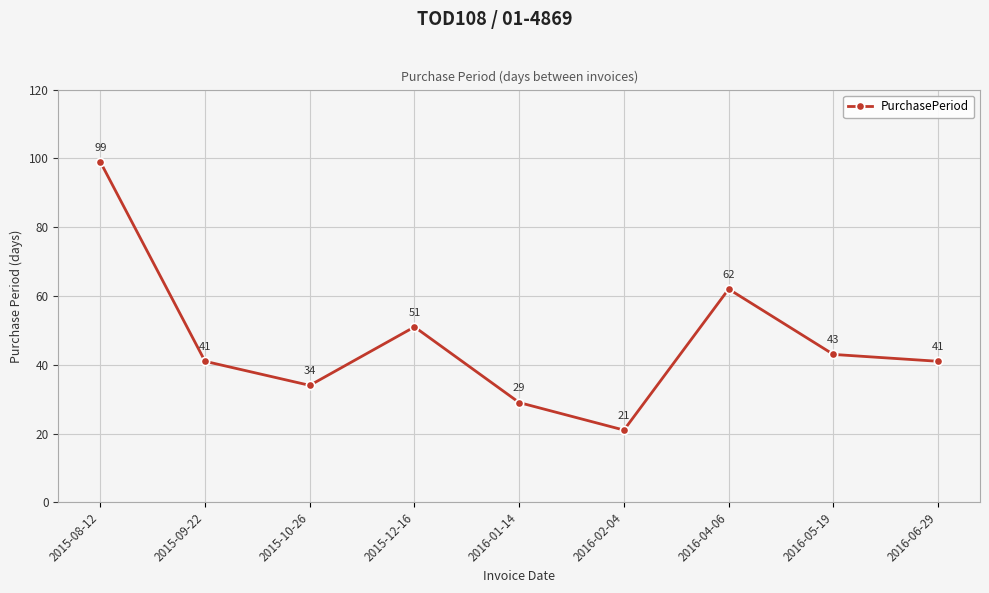

What position from the right is 2016-02-04?

4